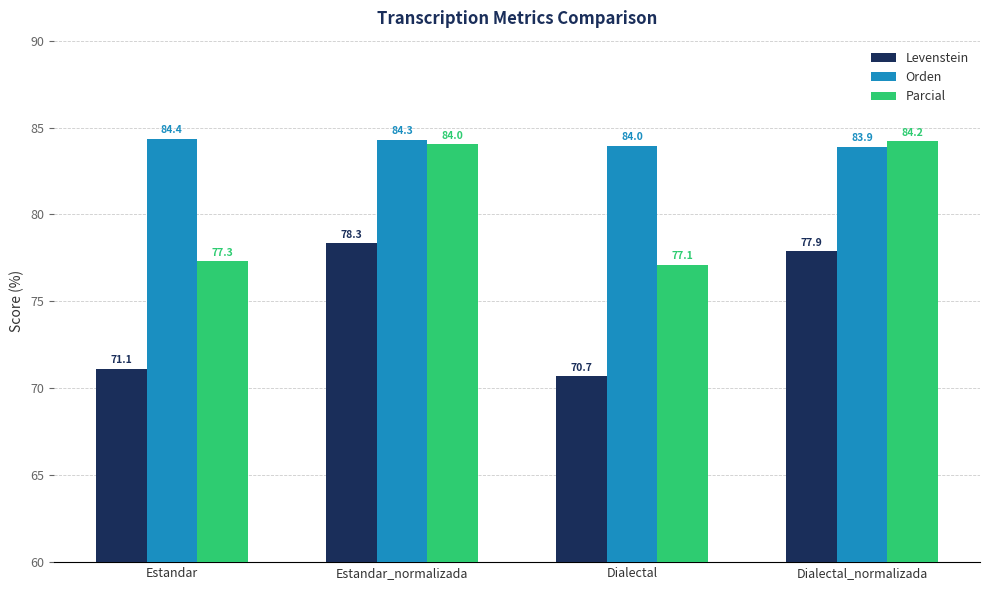

Reading left to right, transcribe all the data shown in this chart.

Levenstein: Estandar=71.1	Estandar_normalizada=78.3	Dialectal=70.7	Dialectal_normalizada=77.9
Orden: Estandar=84.4	Estandar_normalizada=84.3	Dialectal=84.0	Dialectal_normalizada=83.9
Parcial: Estandar=77.3	Estandar_normalizada=84.0	Dialectal=77.1	Dialectal_normalizada=84.2